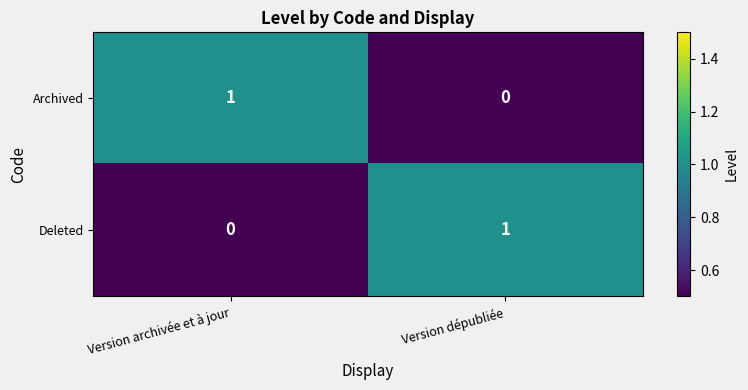

What is the spread (max minus min) of values at Version archivée et à jour?

1